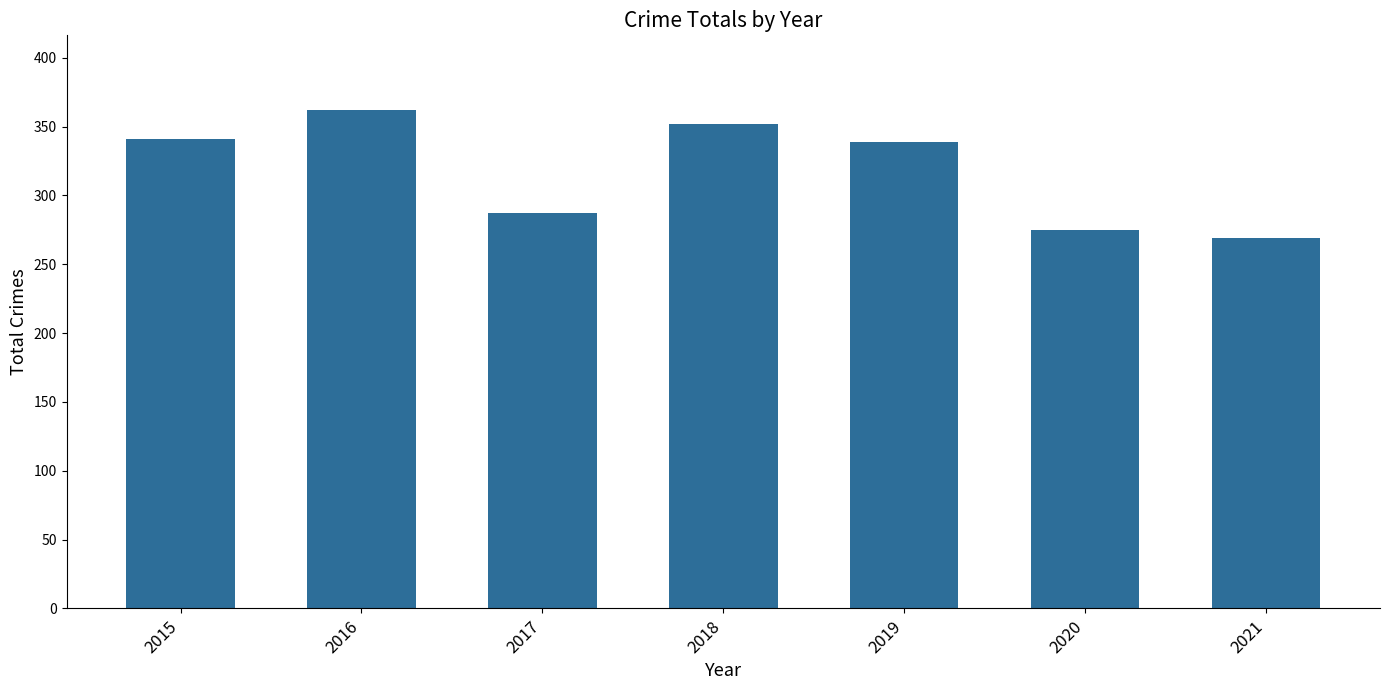

Reading left to right, what are all the values shown in this chart?

341	362	287	352	339	275	269